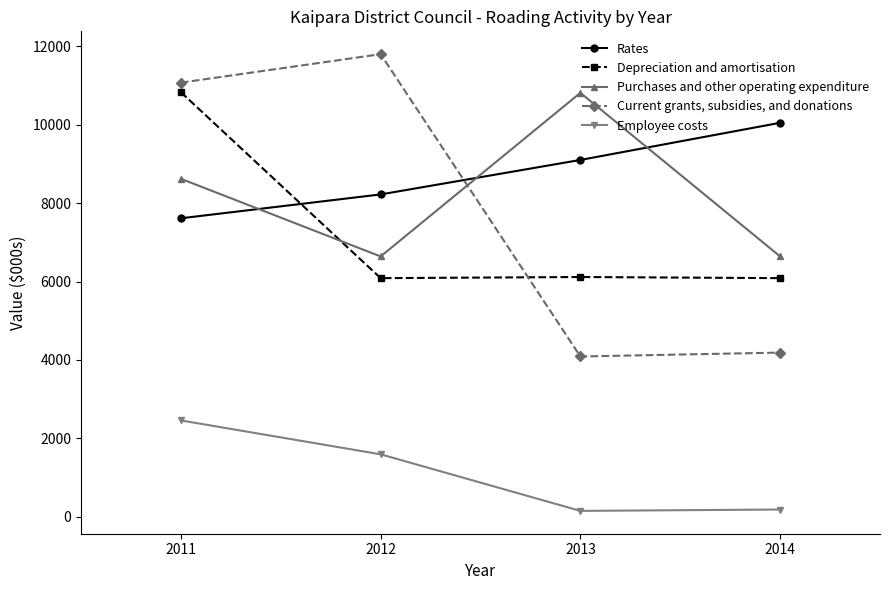

Which series has the largest range (max minus min)?

Current grants, subsidies, and donations